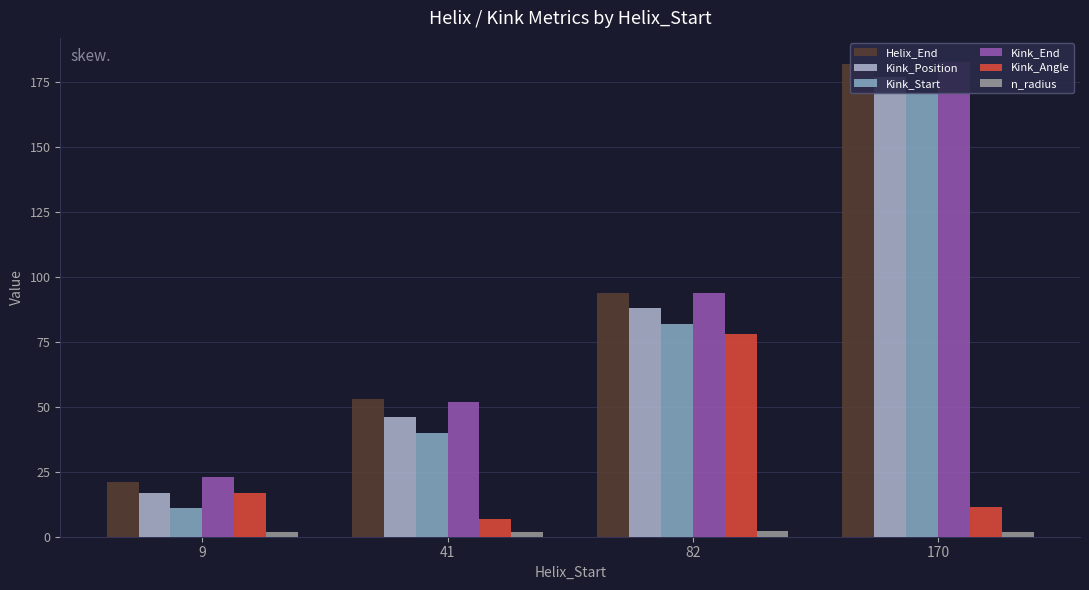

What is the average value of the n_radius series?

1.9